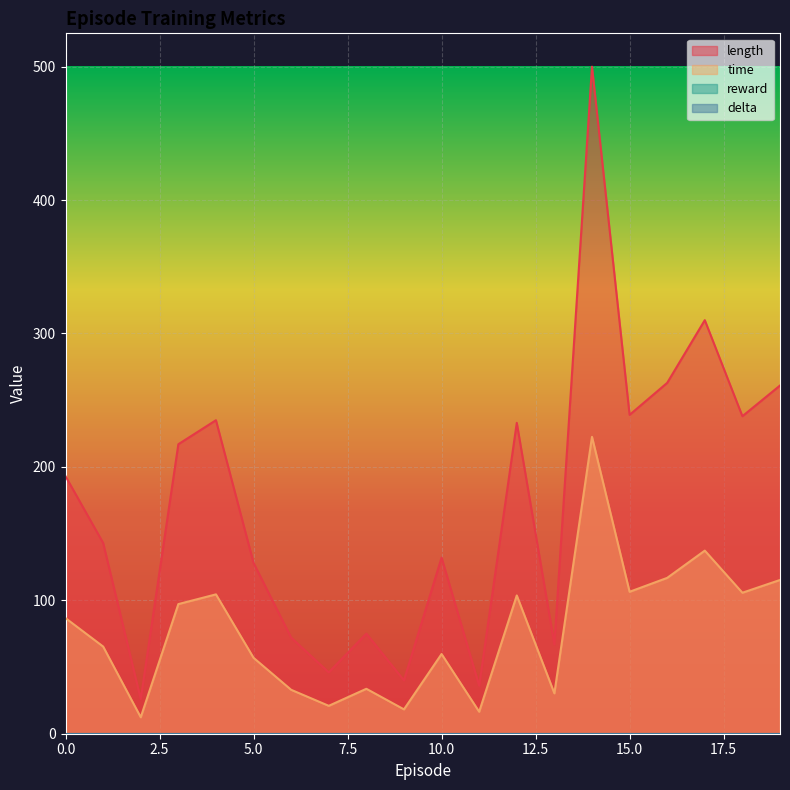

Where is the first local maximum for length?

4